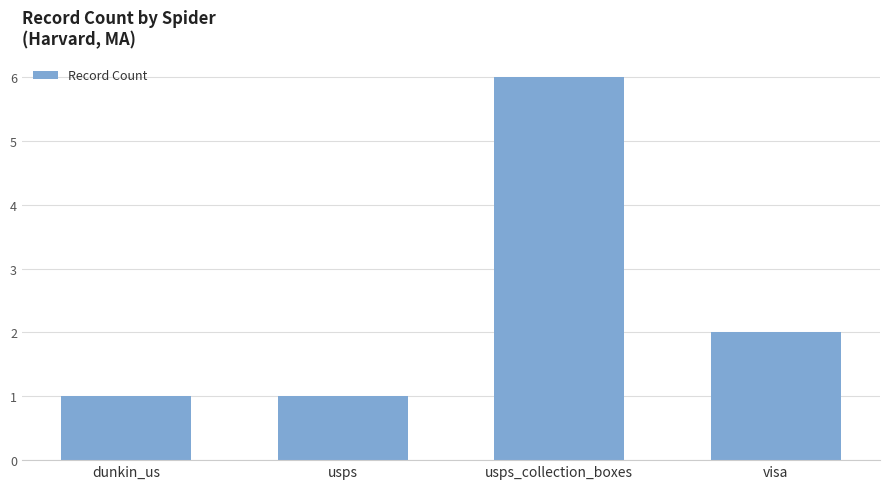

How many values are between 1 and 6?

4